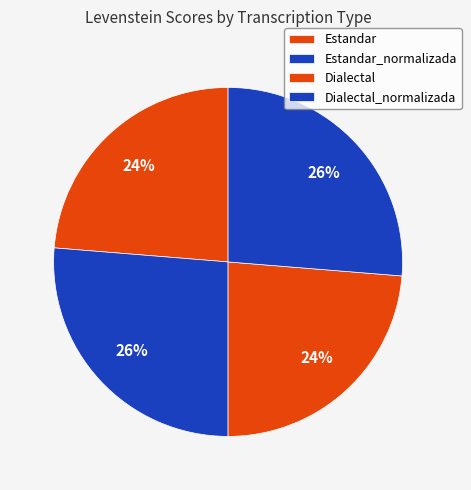

Does Estandar represent more than half of the total?

No